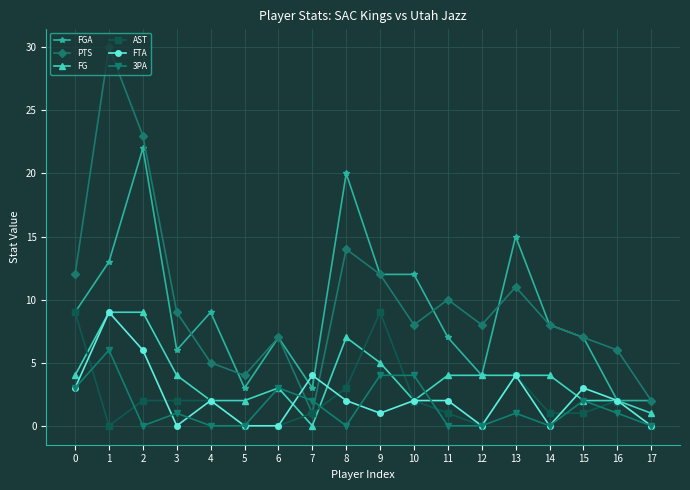

Which series has the largest range (max minus min)?

PTS